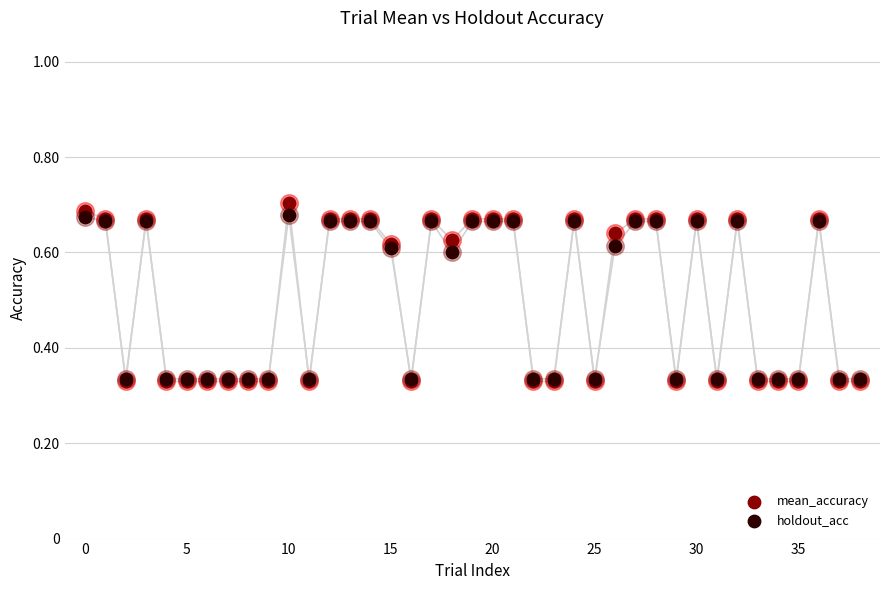

Which series has the largest Y range (max minus min)?

mean_accuracy